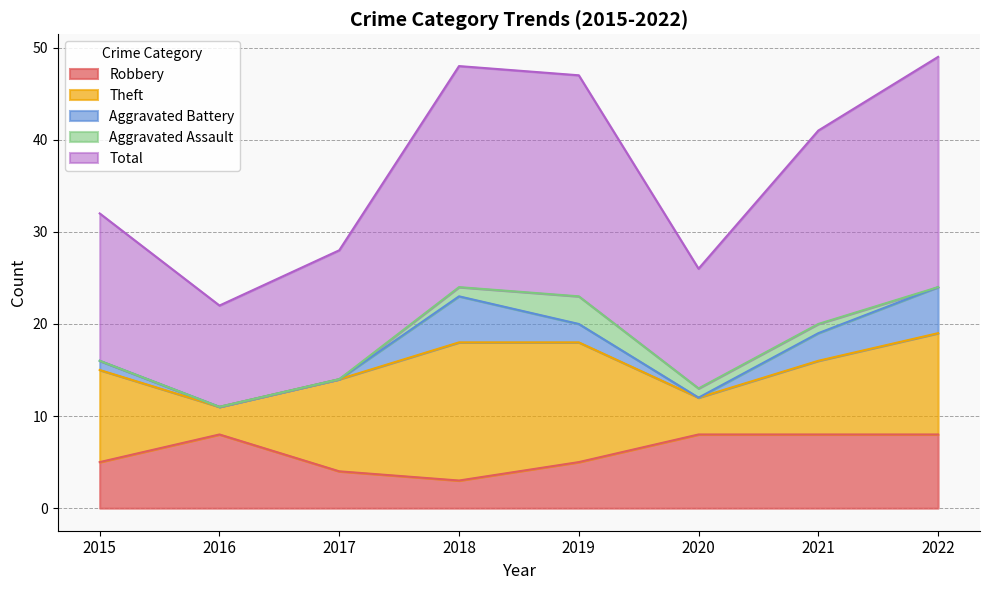

How many distinct data groups are displayed?

5